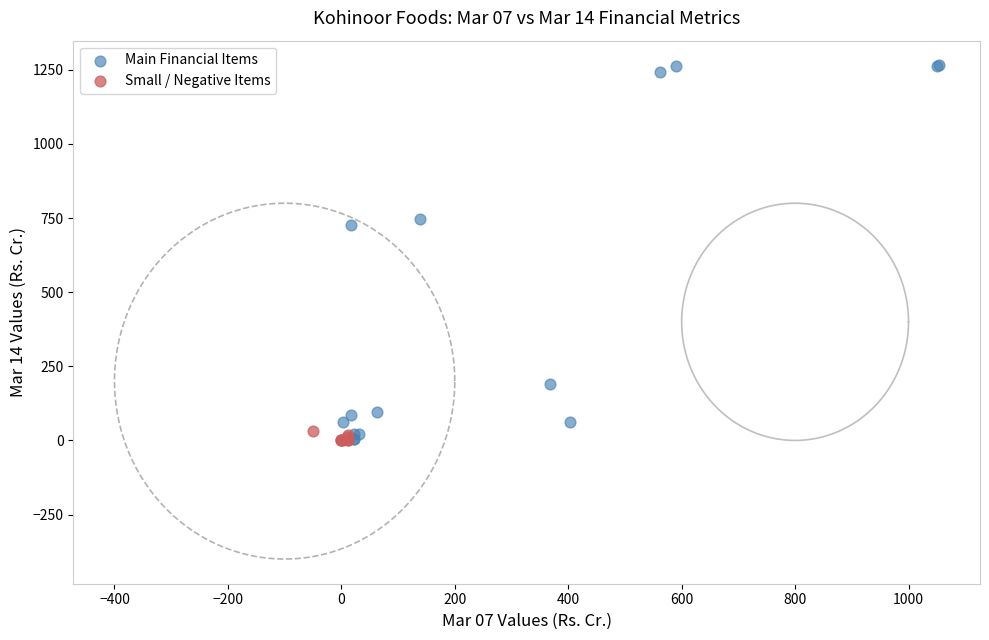

Which series has the widest spread of Y values?

Main Financial Items